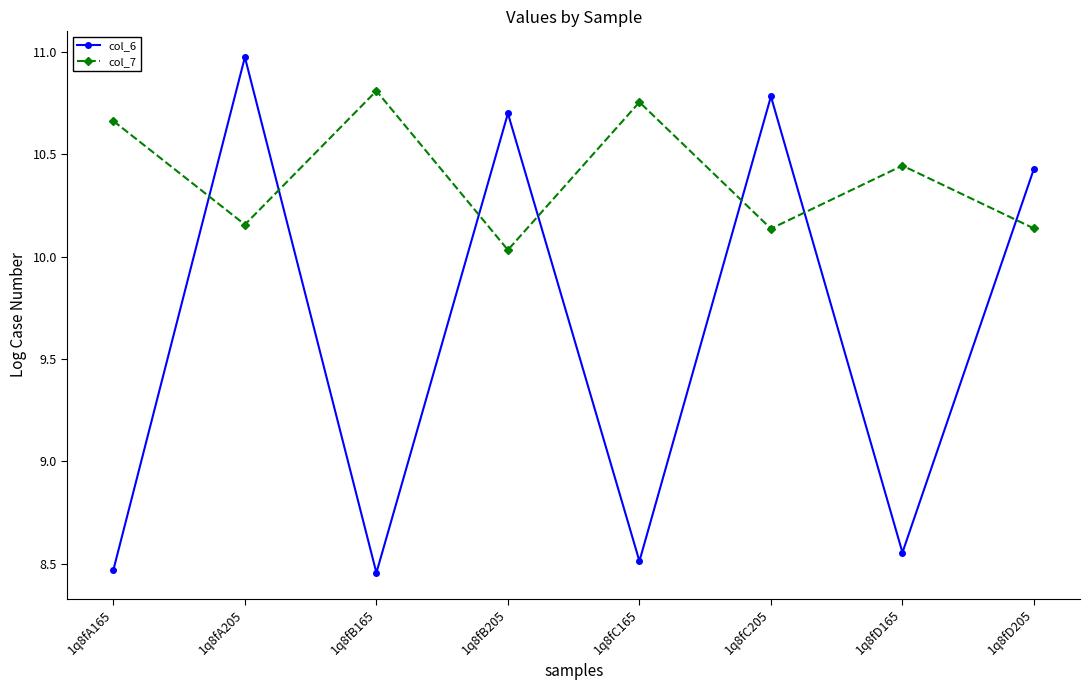

Does the chart display data point markers on the line(s)?

Yes